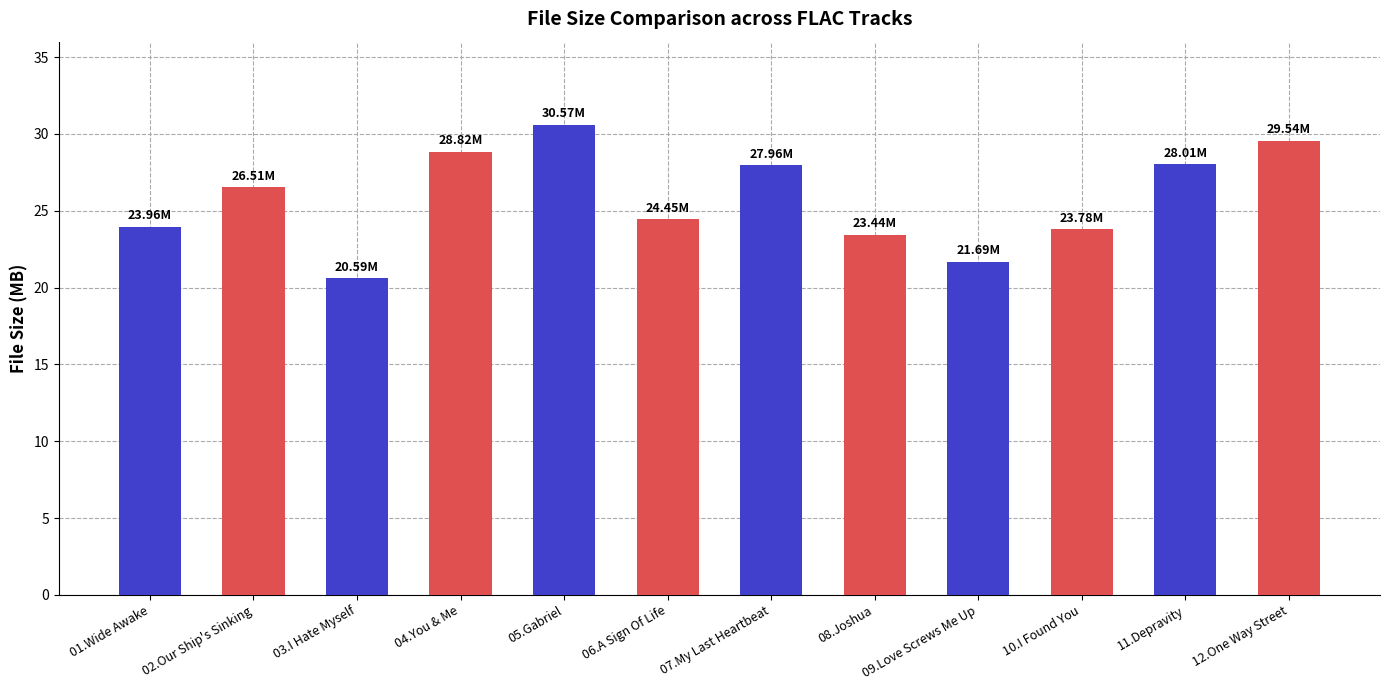

What is the sum of all values?

309.3